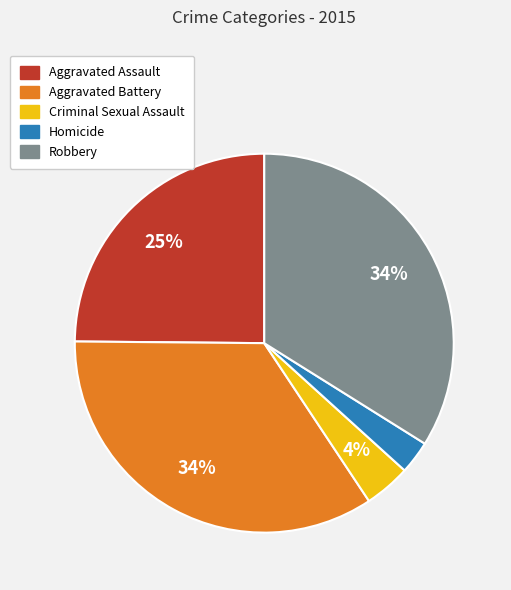

Do Robbery and Homicide together represent more than half of the pie?

No